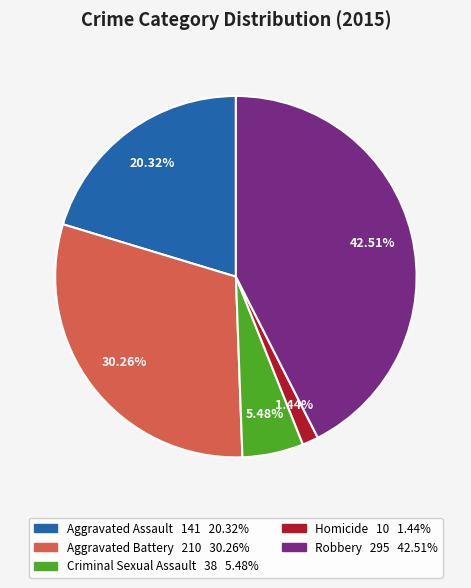

Approximately how many times larger is the value at Robbery compared to Criminal Sexual Assault?

7.8